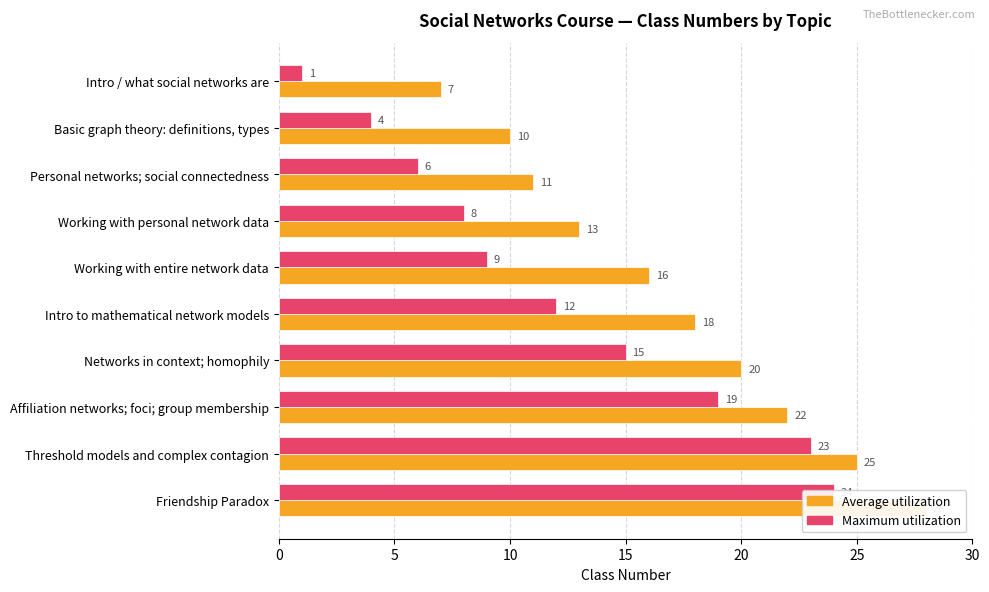

The Average utilization series shows 10 at Threshold models and complex contagion. True or false?

False